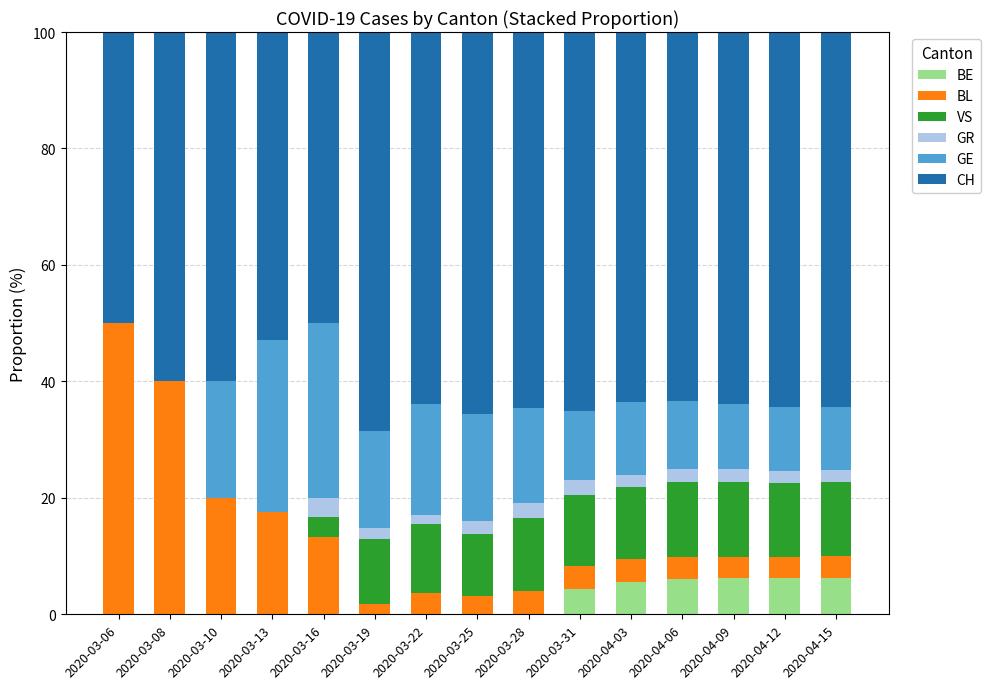

What is the maximum value for BE?

6.2